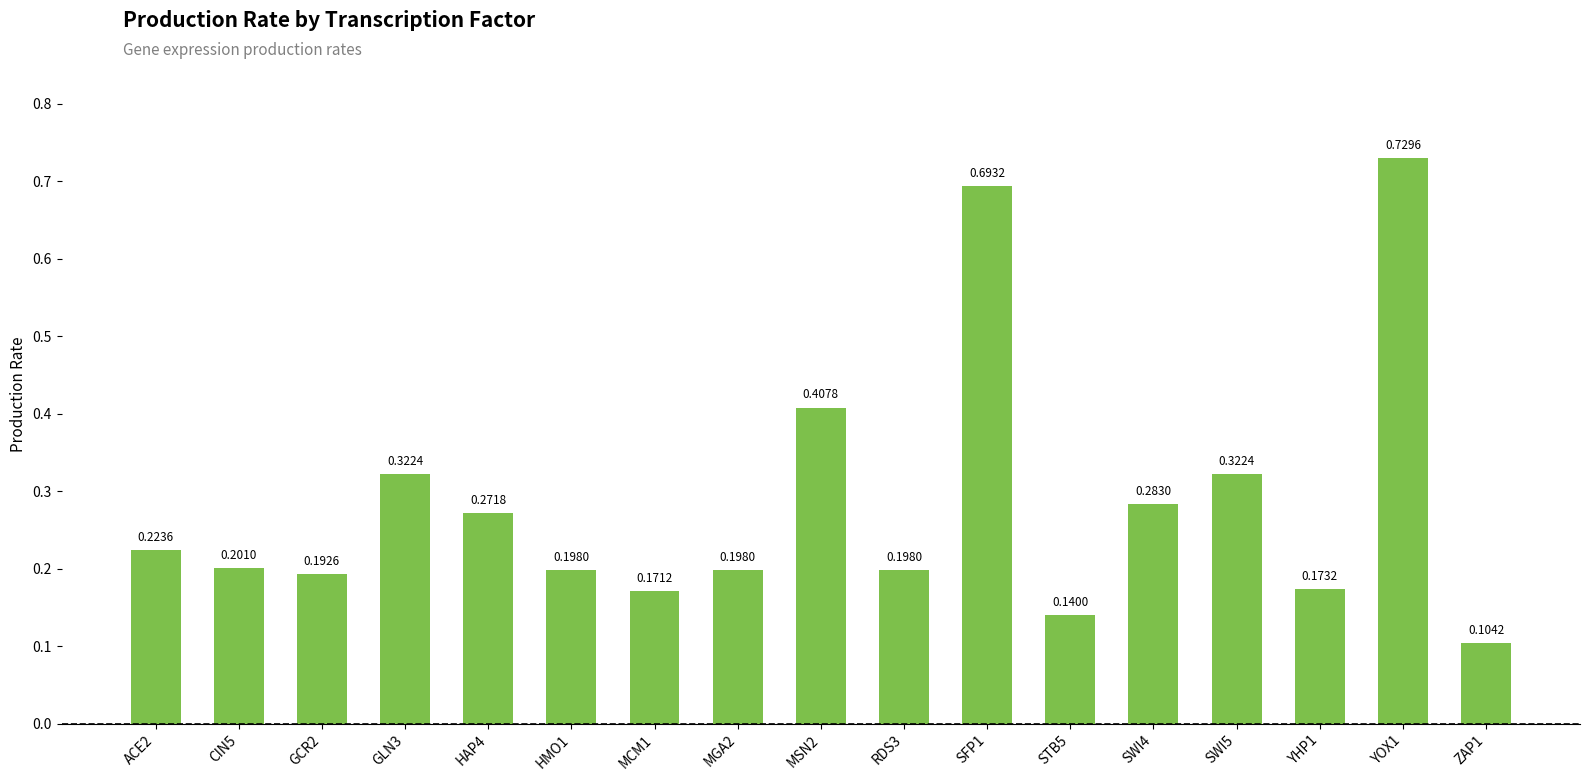

What is the difference between the maximum and minimum values?

0.6